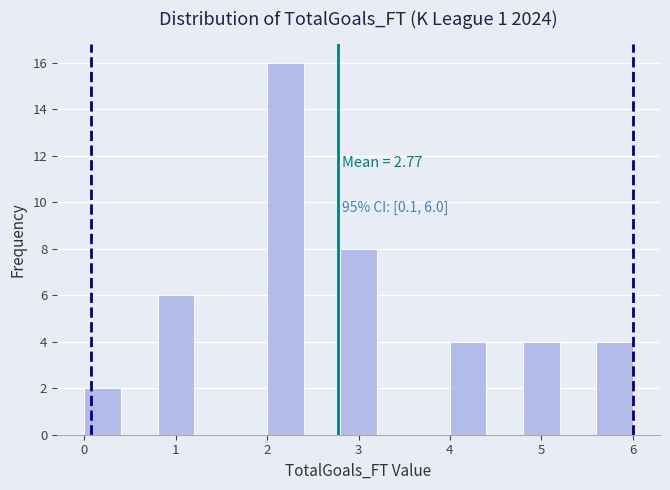

Over which range of the x-axis is the bar tallest?

2.0 to 2.4